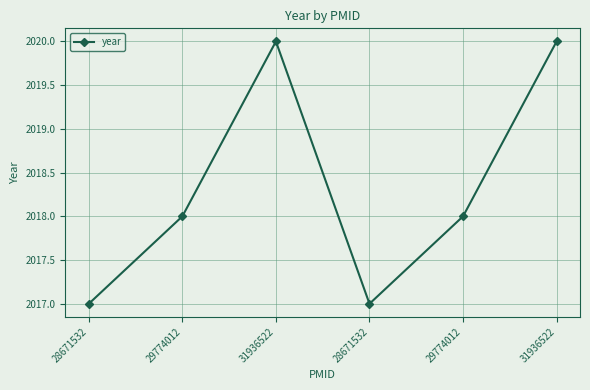

List the labels in order of value, smallest first.

28671532, 28671532, 29774012, 29774012, 31936522, 31936522